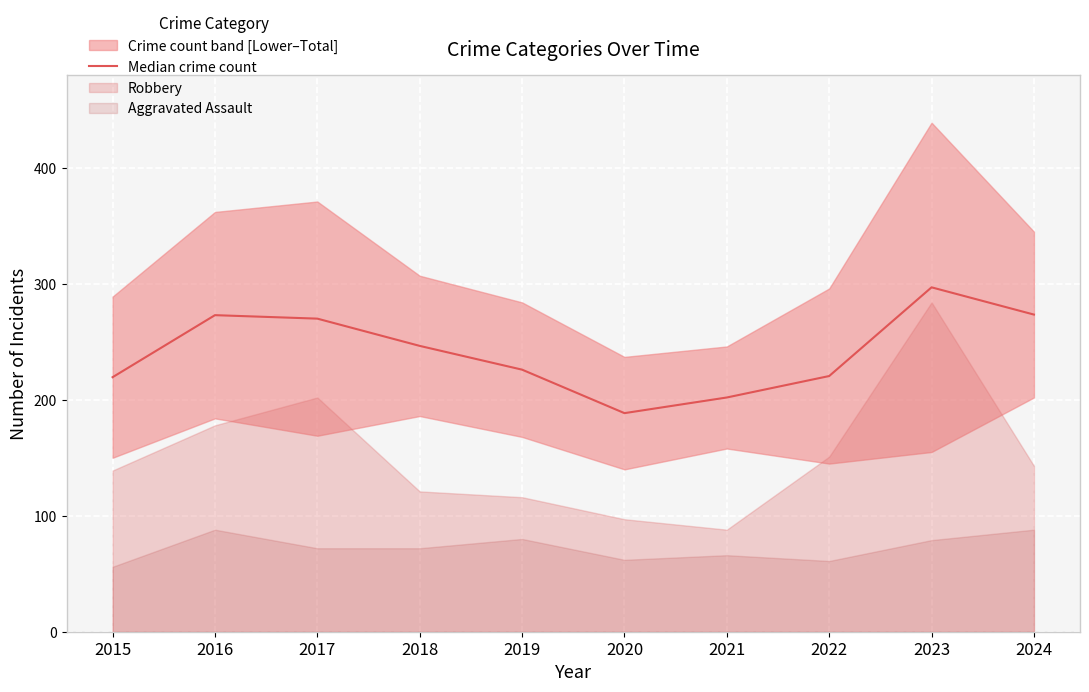

At which category does the data reach its first local valley?

2020